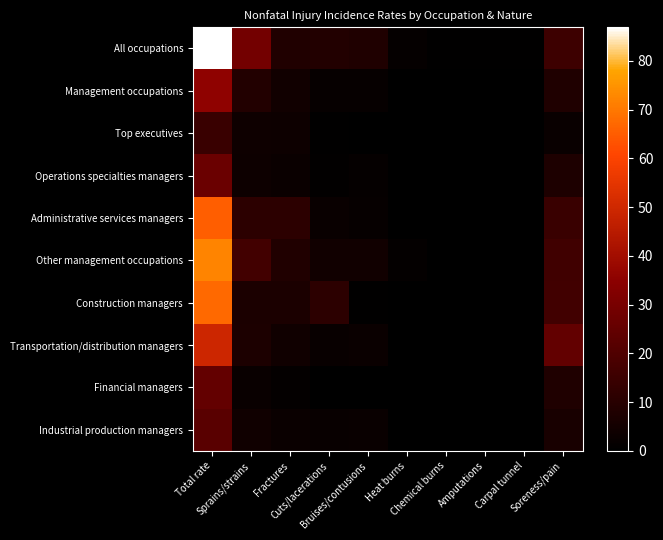

Which series has the largest total across all categories?

All occupations